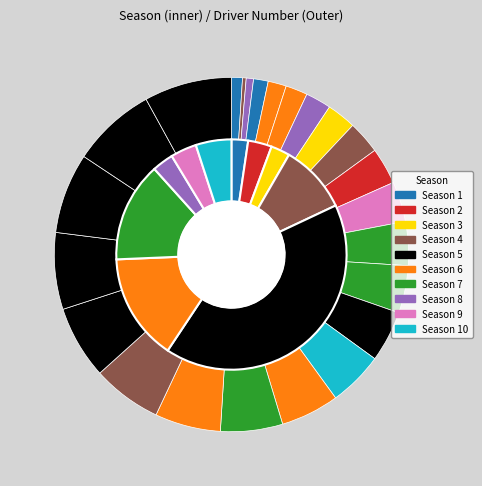

Is there a majority slice in this chart?

No